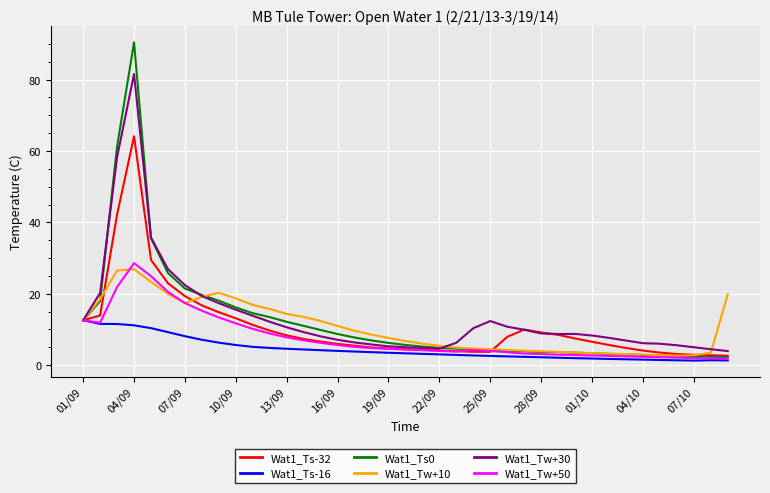

What is the highest value of the Wat1_Ts-32 series?

64.1